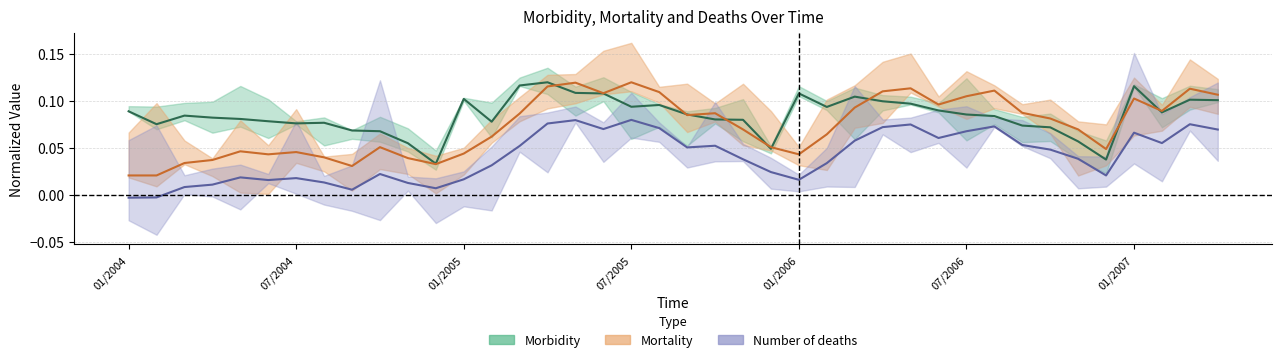

Between 08/2004 and 01/2007, which series saw the biggest shift?

Mortality